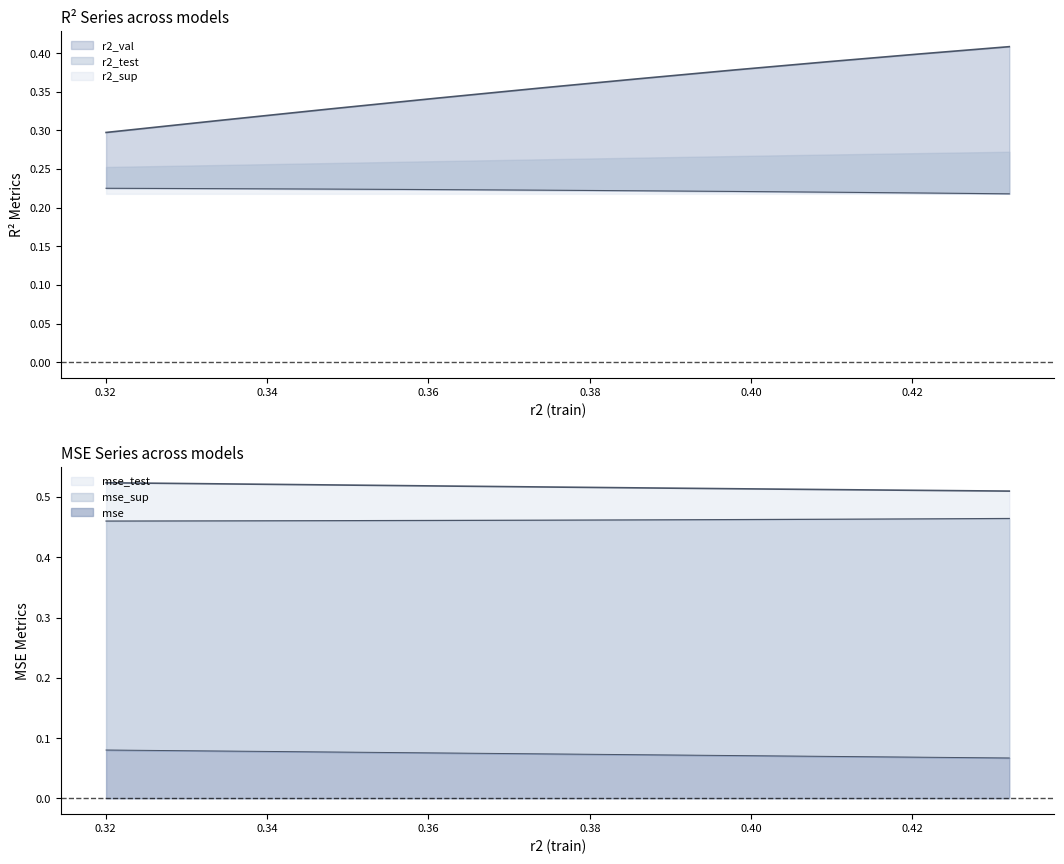

What is the maximum value for mse?

0.1